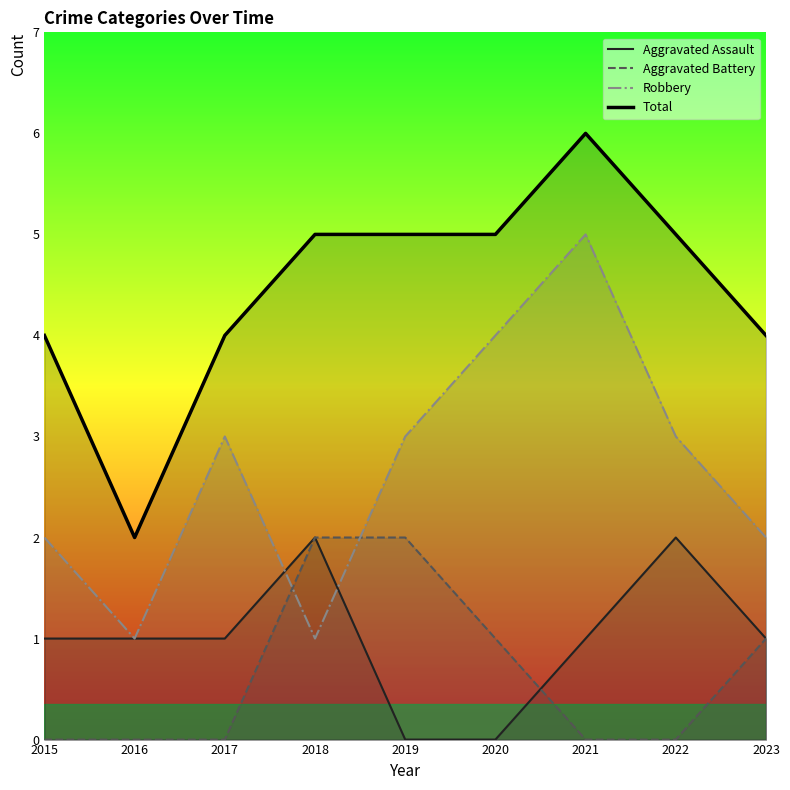

Where does the Robbery series first go above 3?

2020